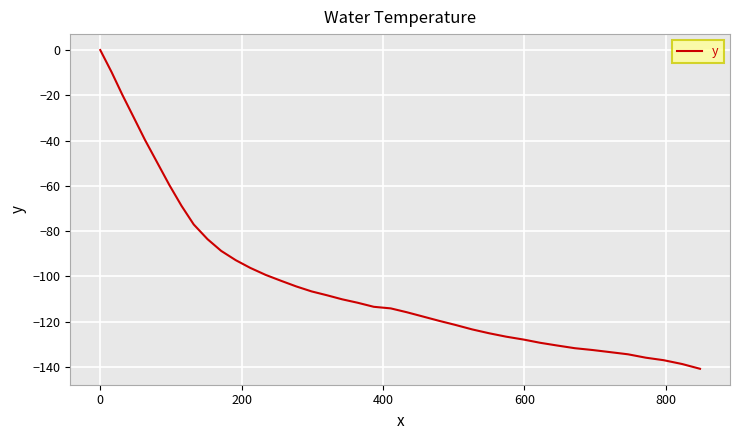

What is the smallest value displayed?

-140.9